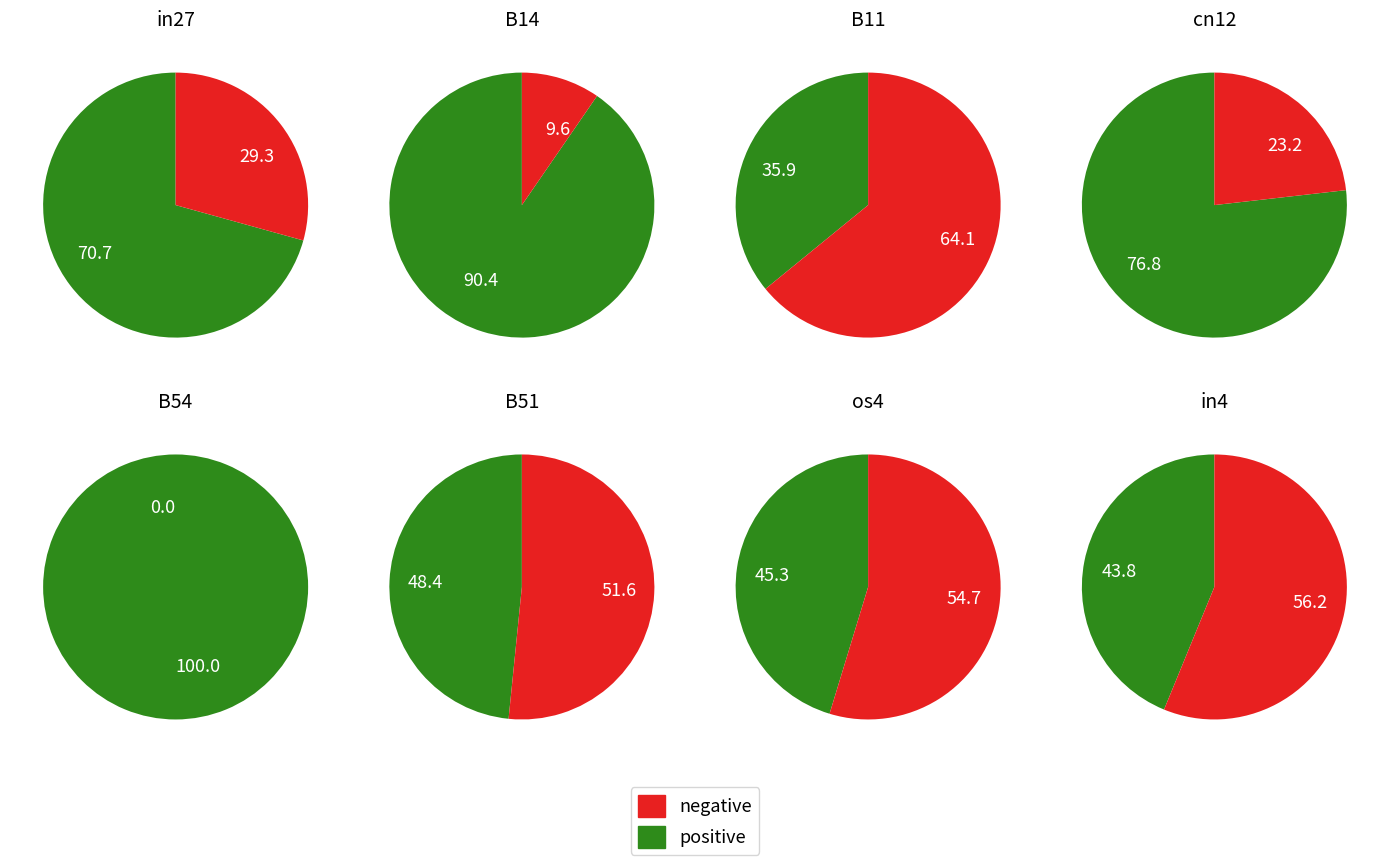

Does B14 account for over 50% of the chart?

No